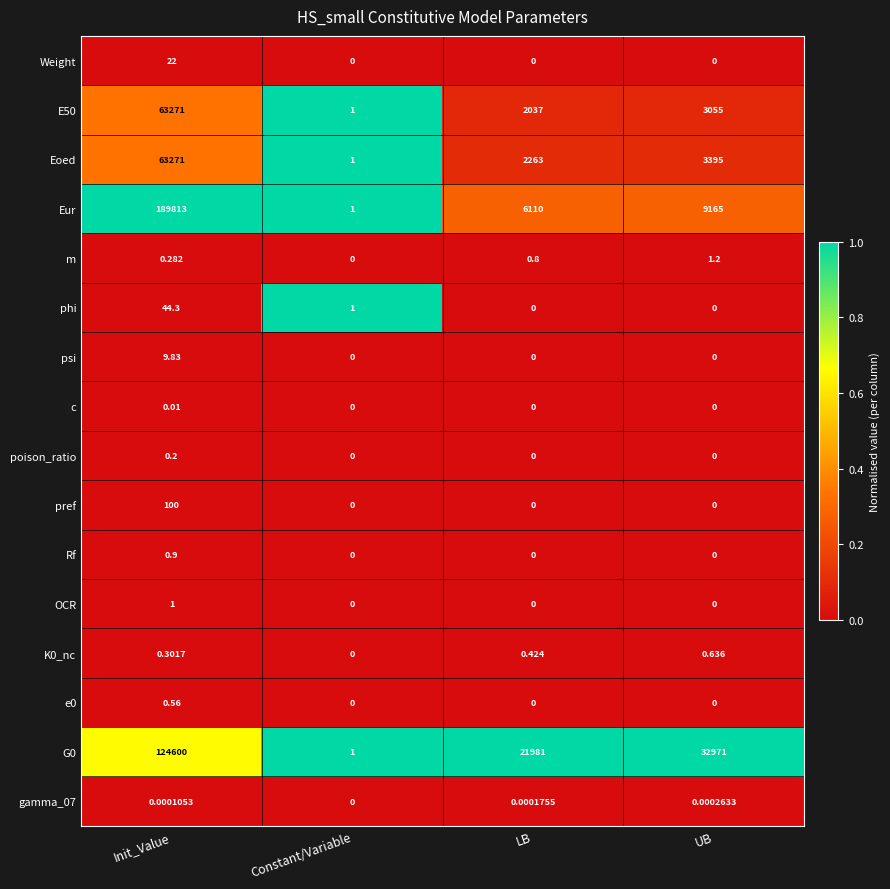

At which category is the sum across all series the highest?

Init_Value